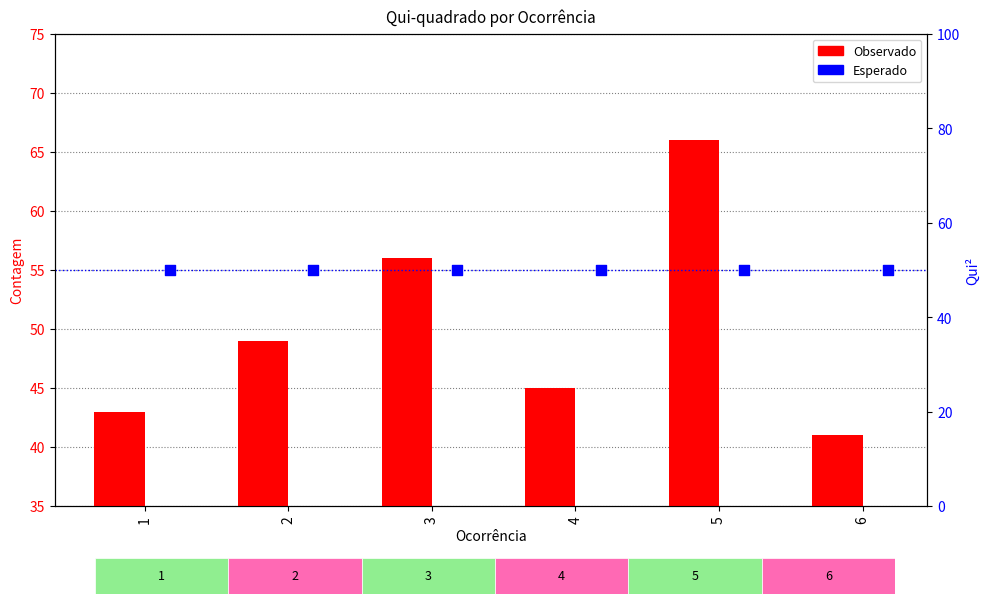

What are all the series names shown in the legend?

Observado, Esperado